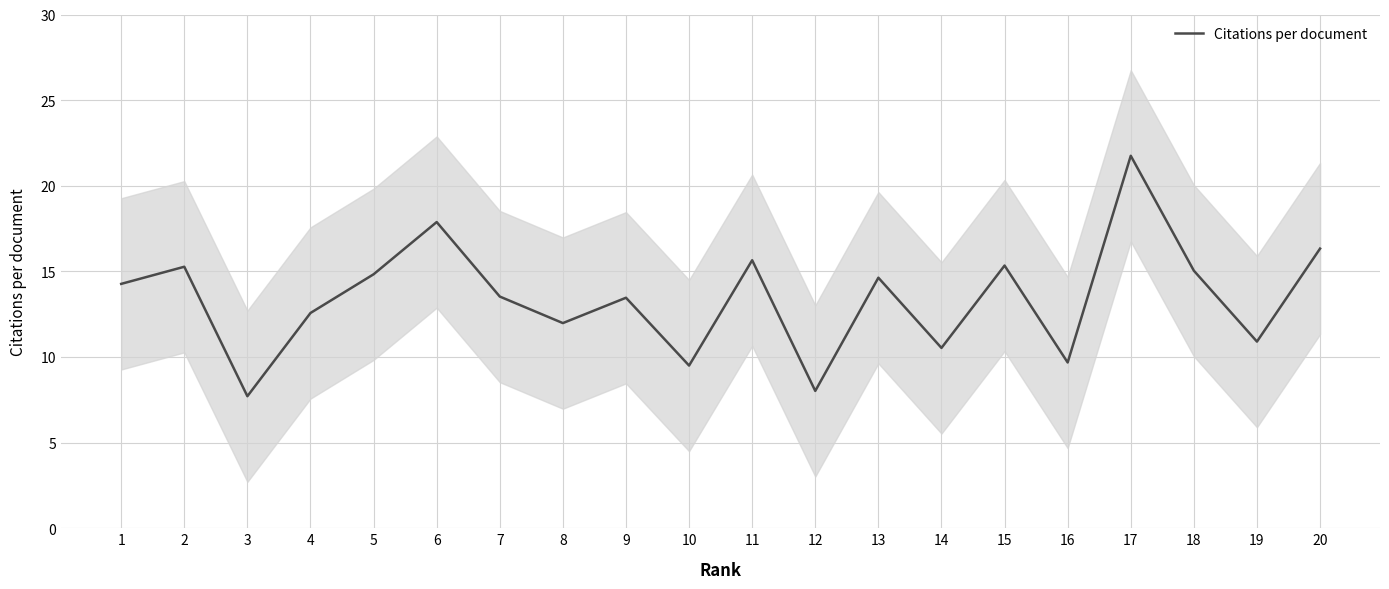

What is the change in value from 3 to 11?

+7.9